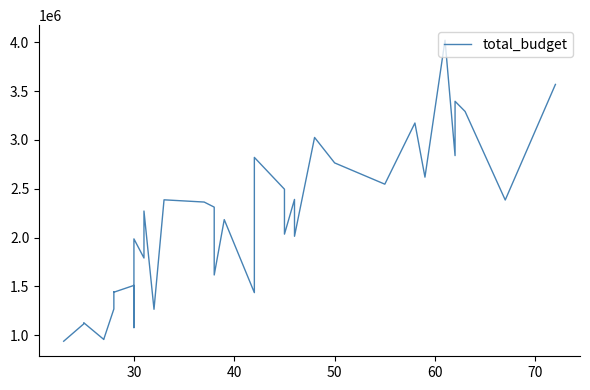

Reading left to right, list all the values displayed in this chart.

938021	938021	1115926	1127516	955986	960299	1268246	1444907	1440246	1510053	1434526	1077454	1986783	1790651	2272107	1265350	2387030	2364189	2312203	1616924	2184193	1435997	1624569	2821721	2495756	2035388	2391052	2297487	2013506	3026066	2765347	2547335	3174079	2619365	4022474	2840029	3396599	3292429	2385207	3569488